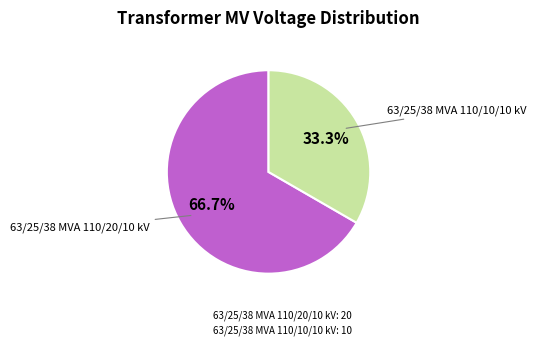

How many slices are in this pie chart?

2